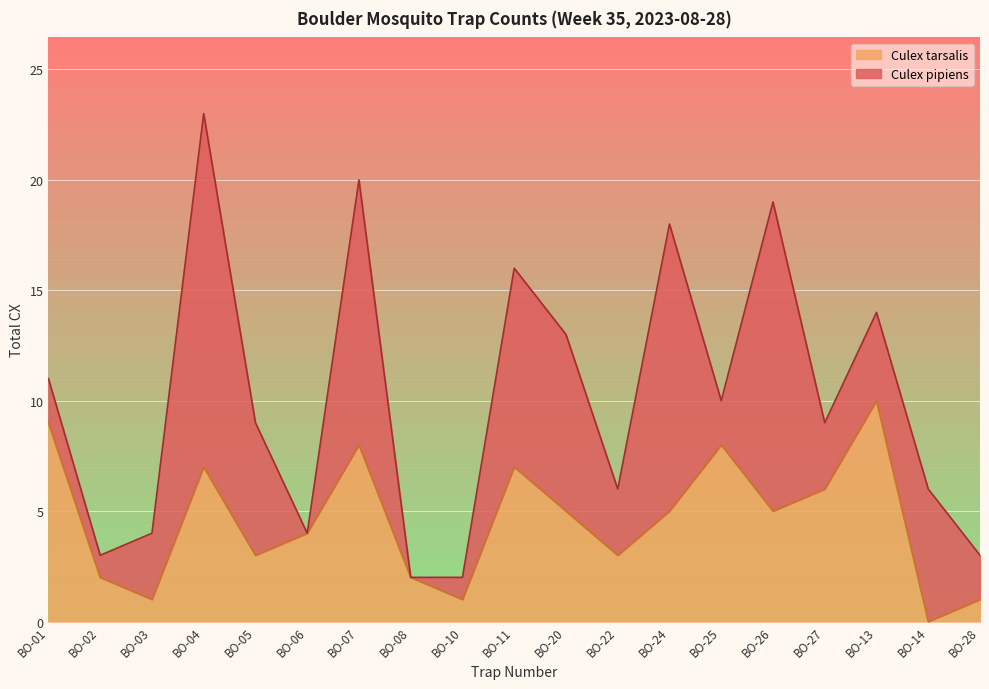

Does the chart display data point markers on the line(s)?

No